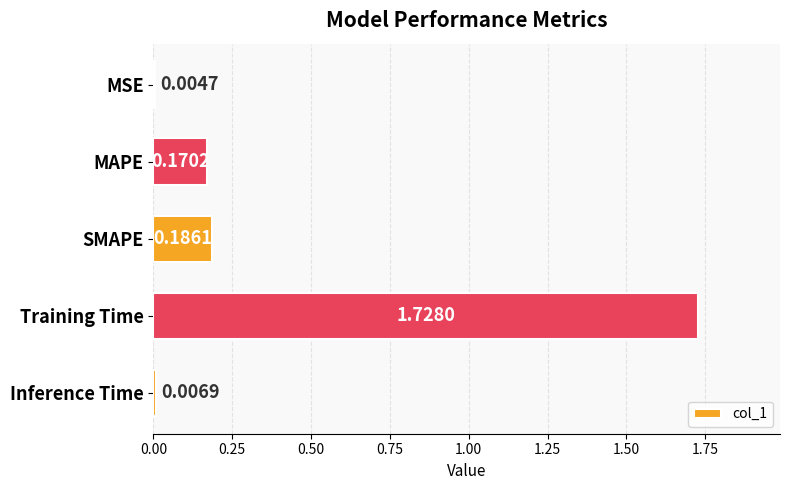

Which has a higher value, Inference Time or Training Time?

Training Time